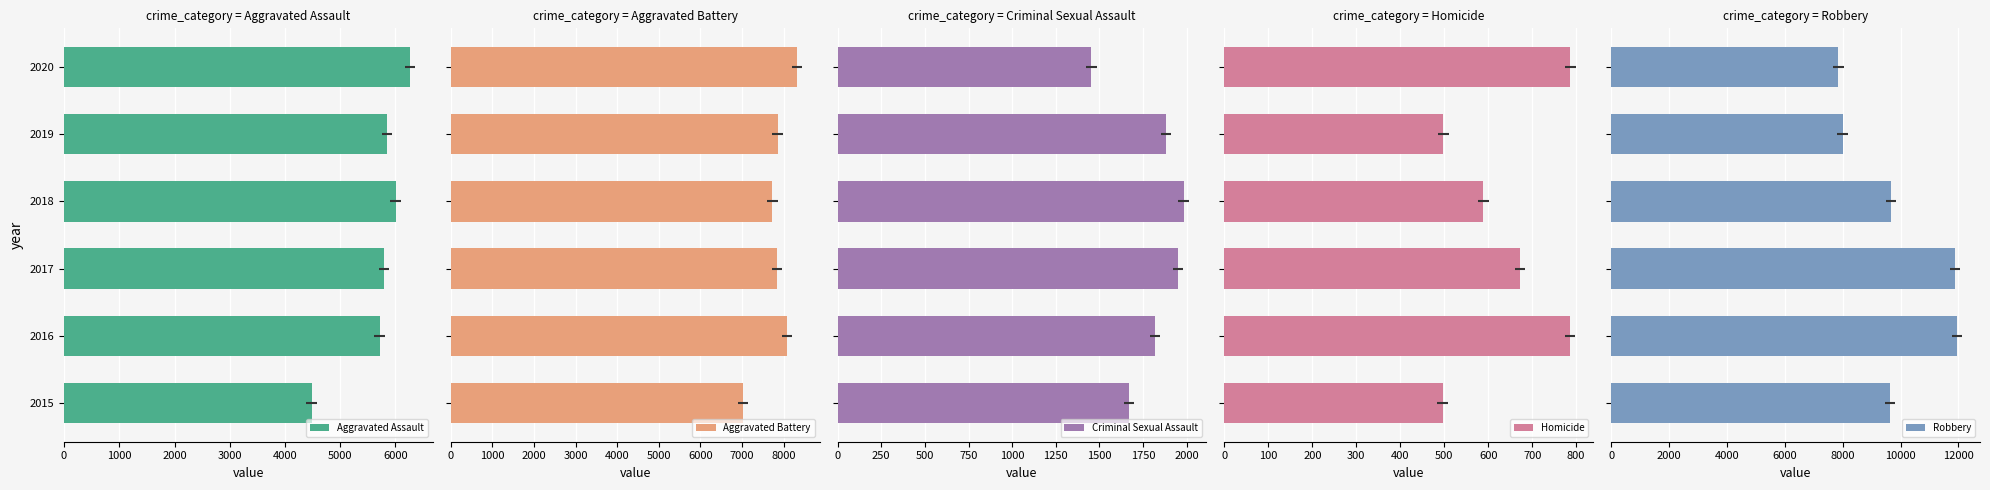

What is the difference between the second highest and second lowest values in the Robbery series?

3886